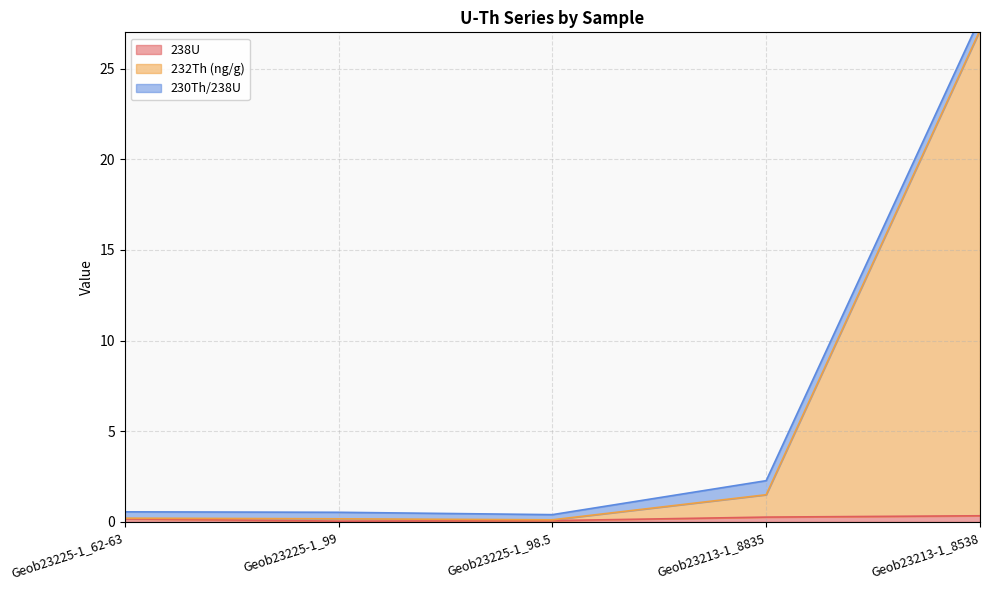

Is it true that 238U equals 0.3 at Geob23213-1_8538?

True